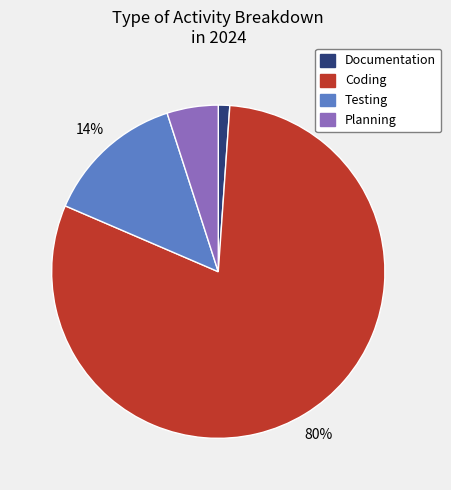

To the nearest percent, what percentage of the pie is Coding?

80%